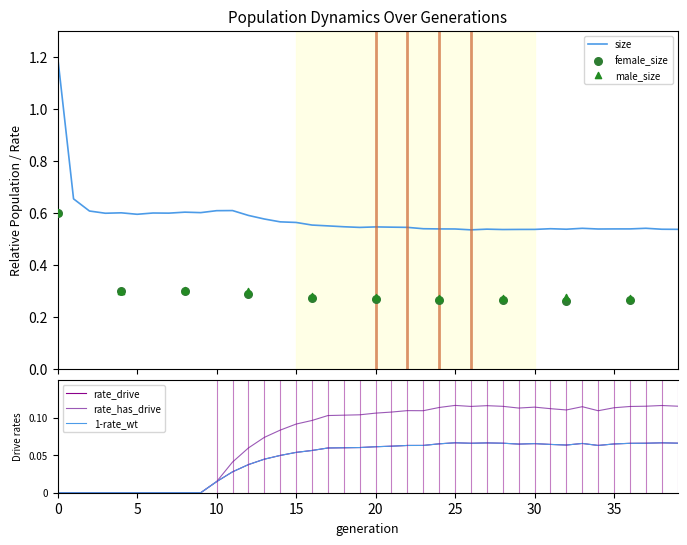

What is the highest value of the size series?

1.2